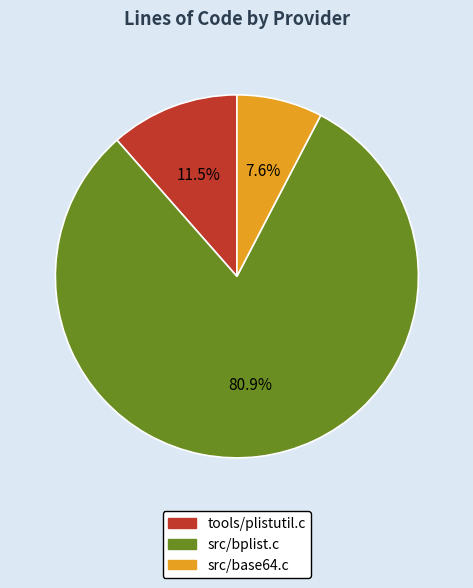

Which slice is the largest?

src/bplist.c